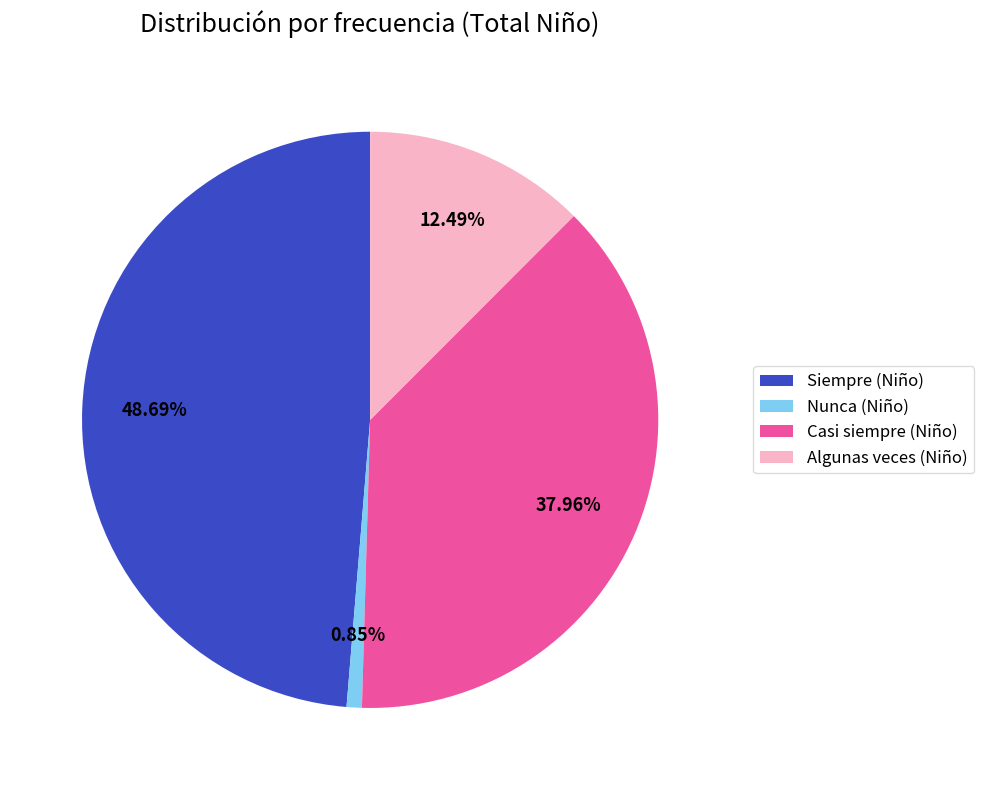

Which slice is the largest?

Siempre (Niño)